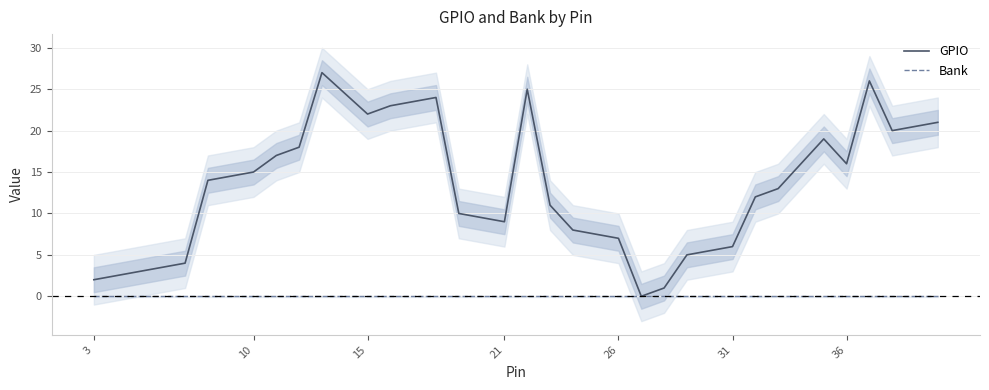

List the series in order of their peak value, highest first.

GPIO, Bank